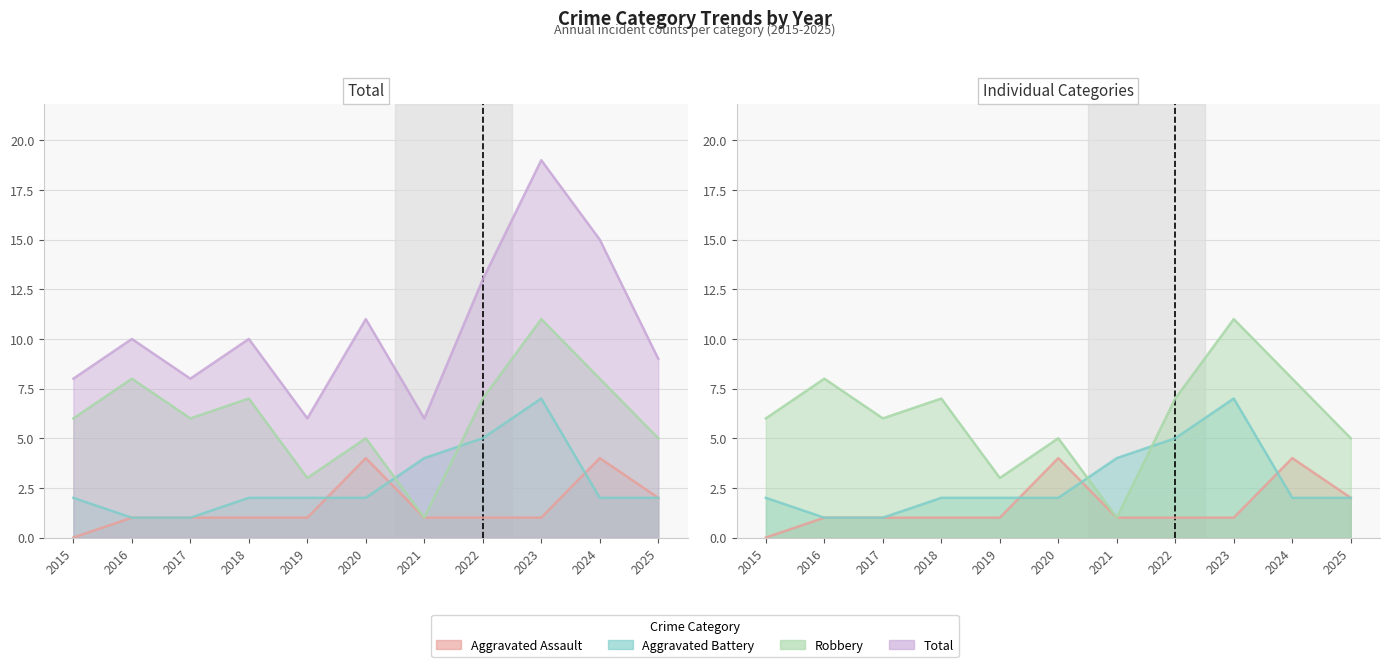

Rank the series at 2020 from lowest to highest value.

Aggravated Battery, Aggravated Assault, Robbery, Total